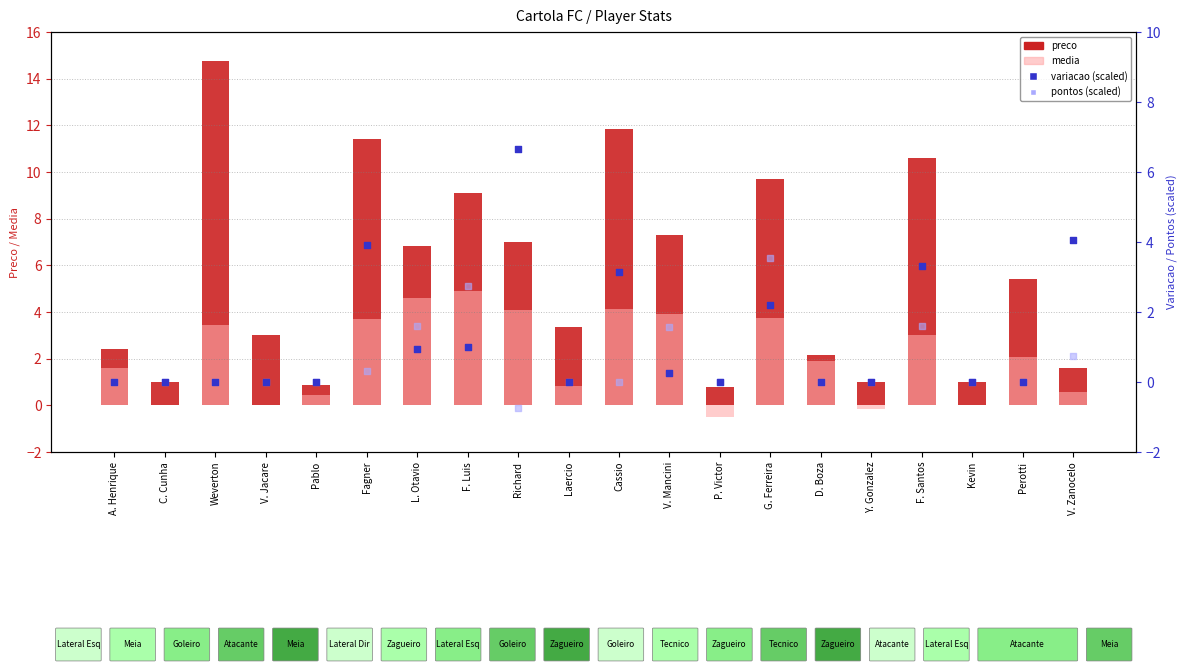

Which series has the widest spread of Y values?

preco